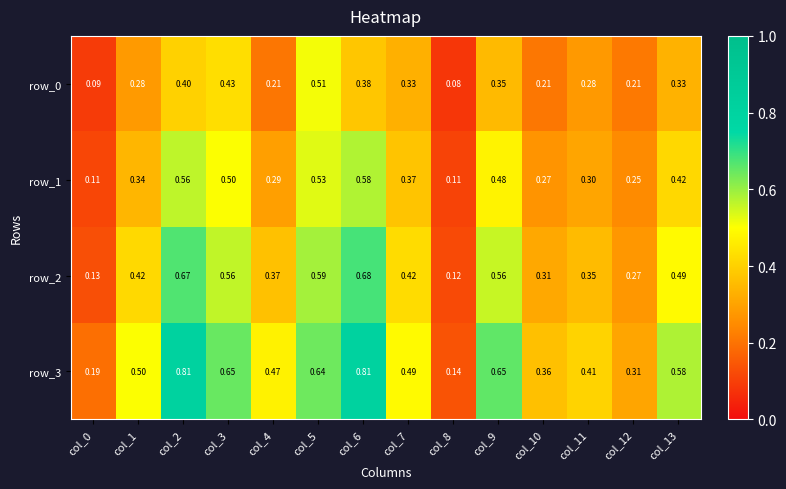

Which series has the largest total across all categories?

row_3